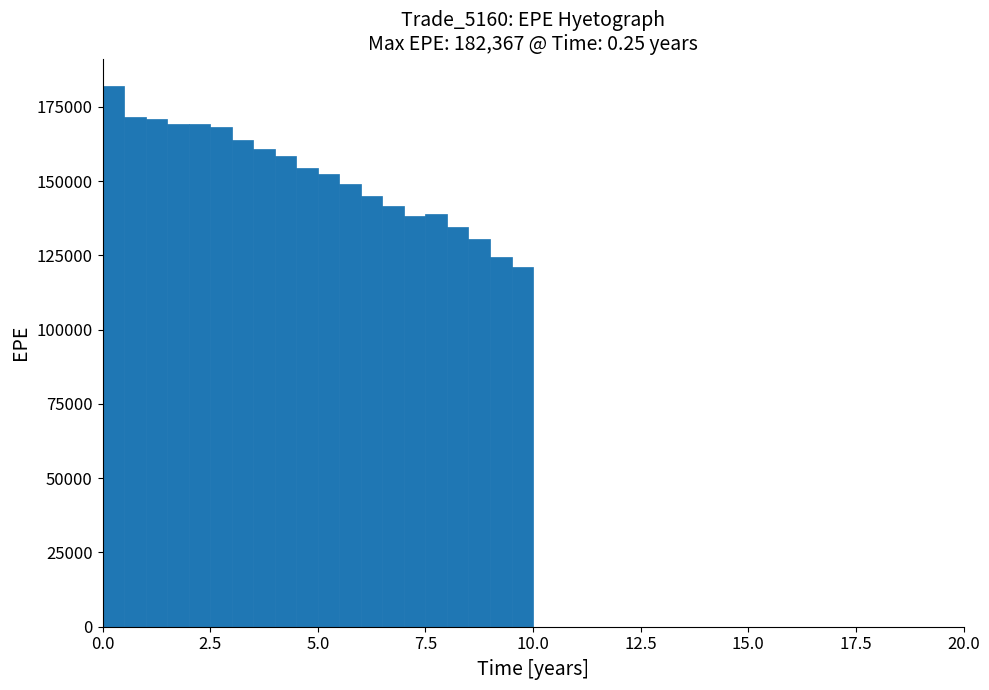

Read against the x-axis, roughly where is the centre of the tallest bar?

0.5